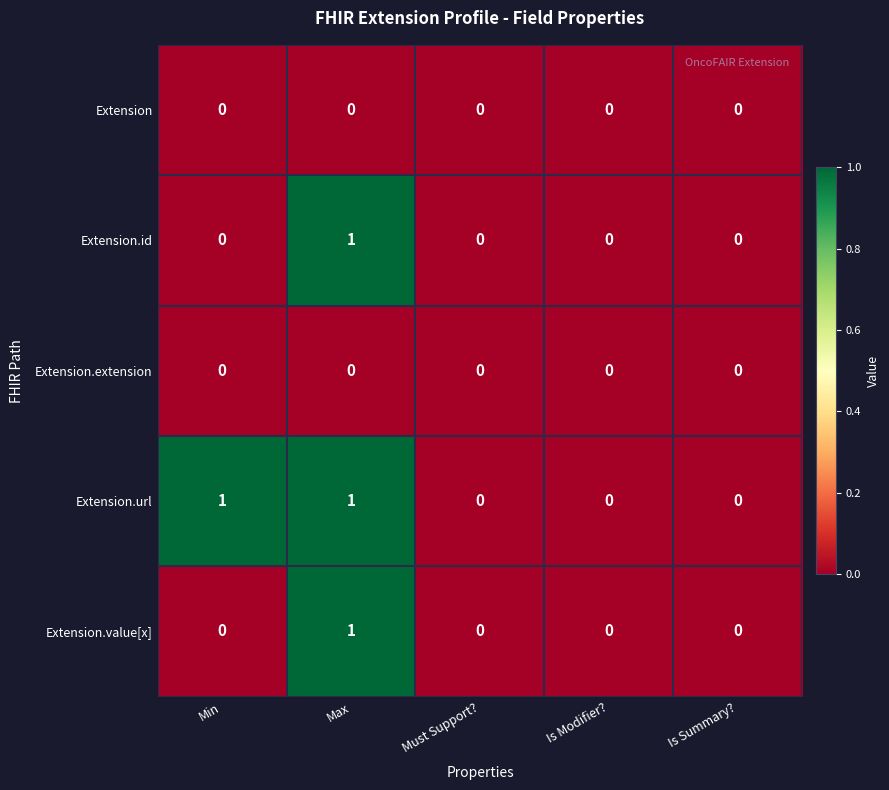

Which series has the largest total across all categories?

Extension.url